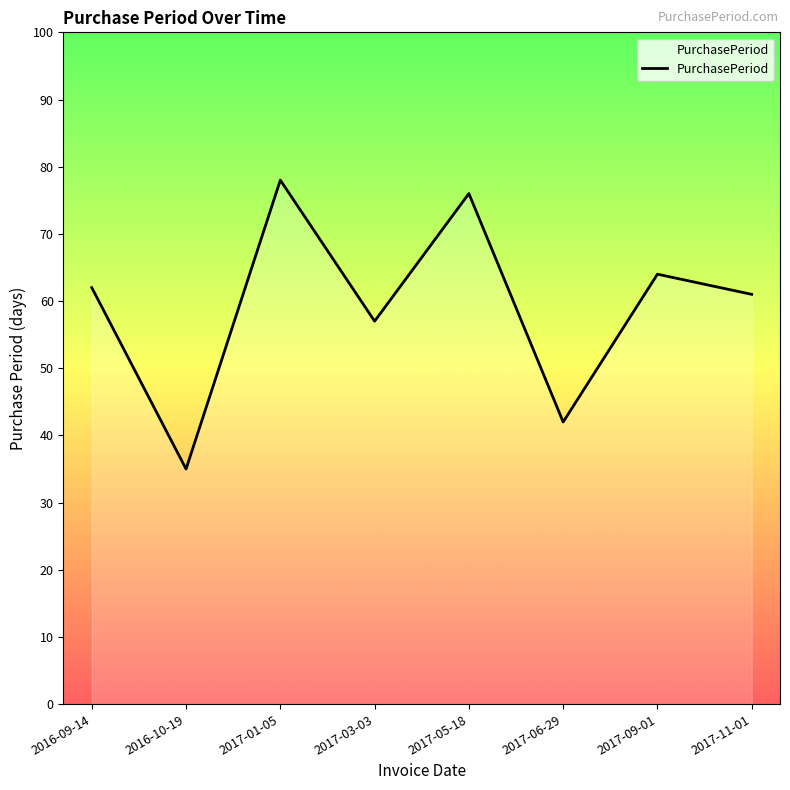

How many lines are shown in the chart?

1